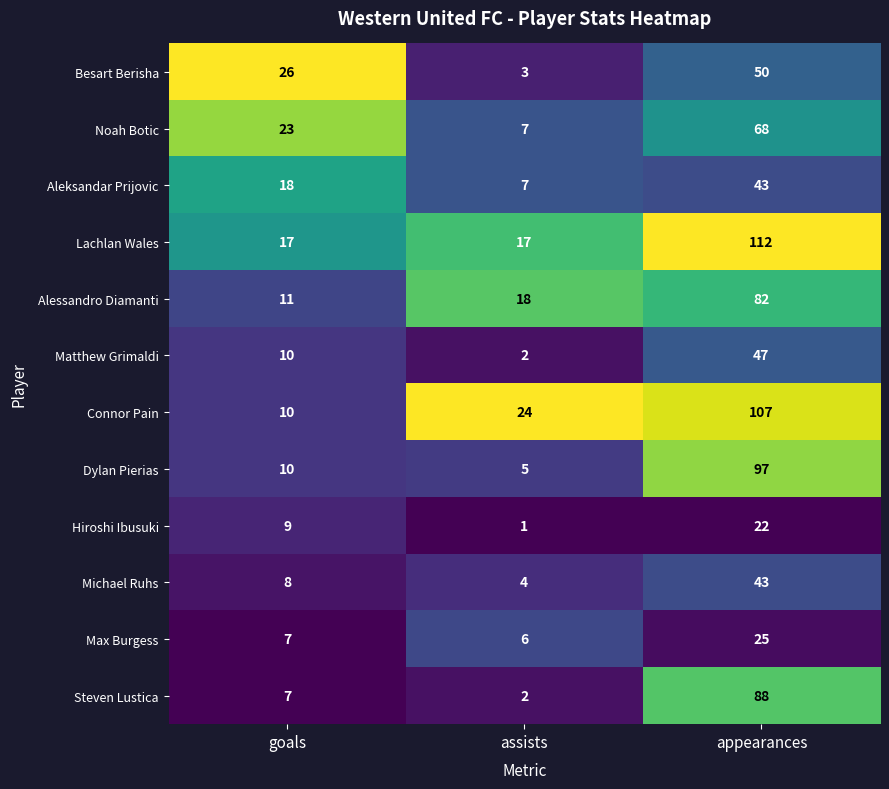

At which label is Steven Lustica closest to 45?

goals